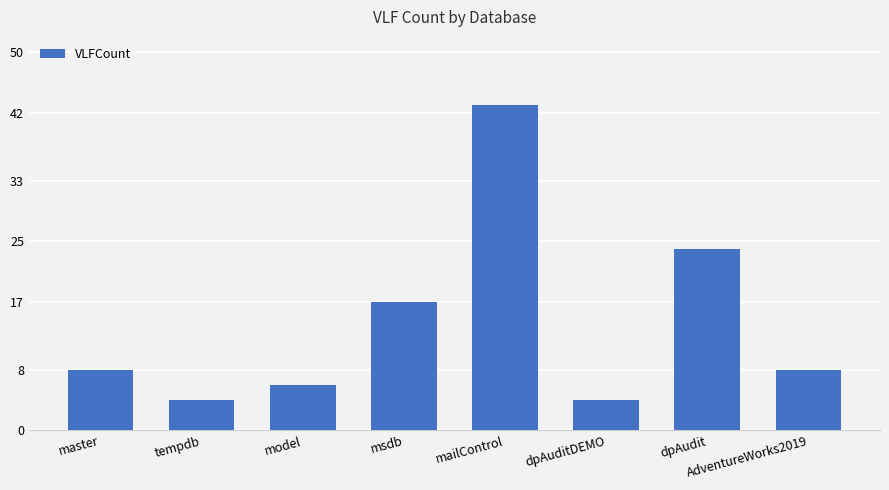

What is the sum of all values?

114